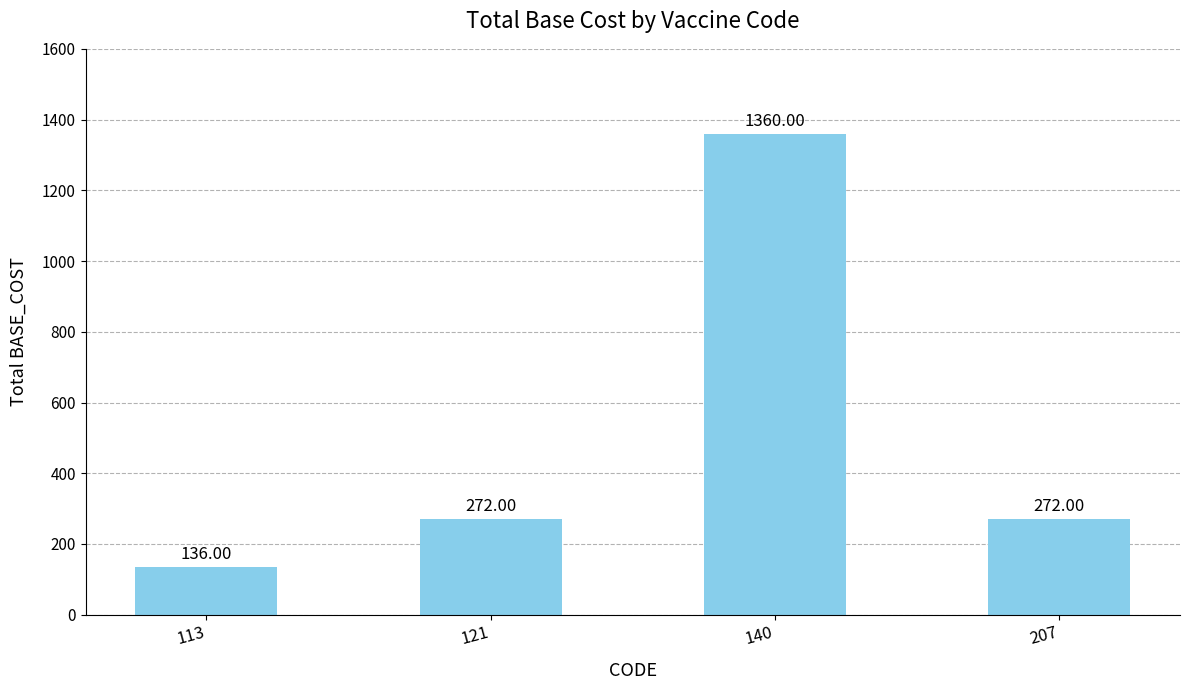

Does the chart contain stacked bars?

No